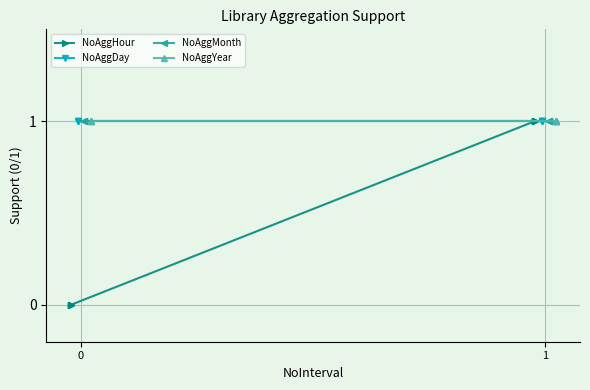

How many lines are shown in the chart?

4